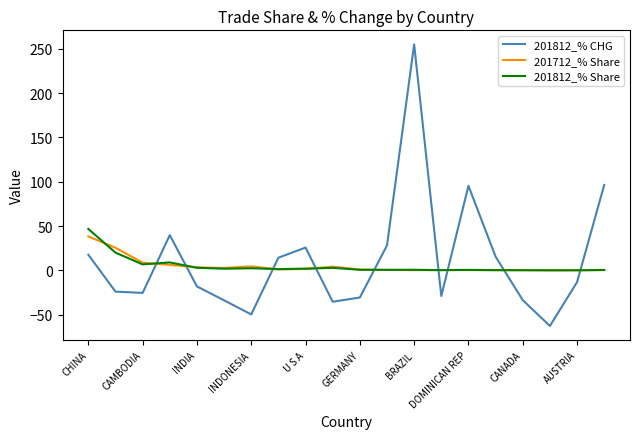

How many lines are shown in the chart?

3